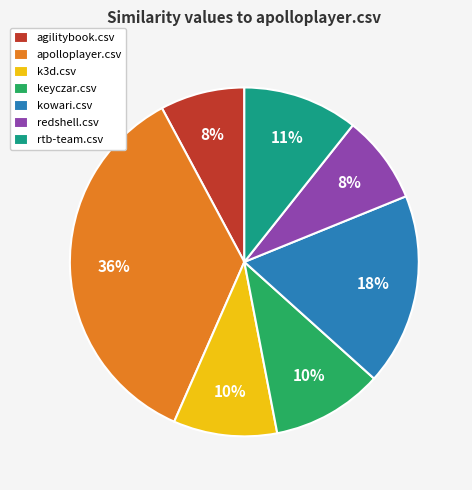

Does rtb-team.csv represent more than half of the total?

No